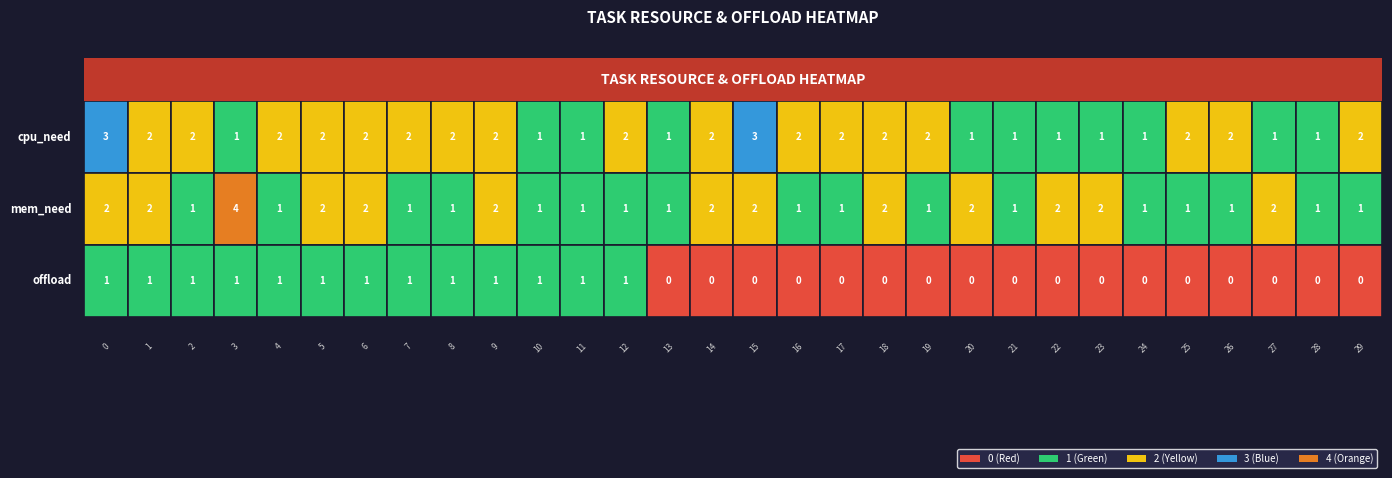

What is the highest value of the cpu_need series?

3